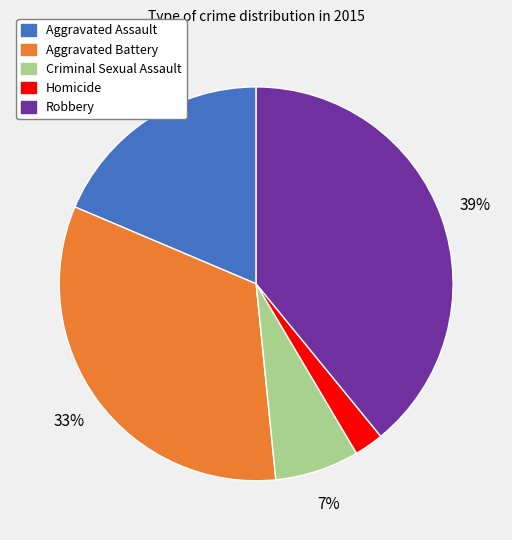

Rank the categories by value from lowest to highest.

Homicide, Criminal Sexual Assault, Aggravated Assault, Aggravated Battery, Robbery